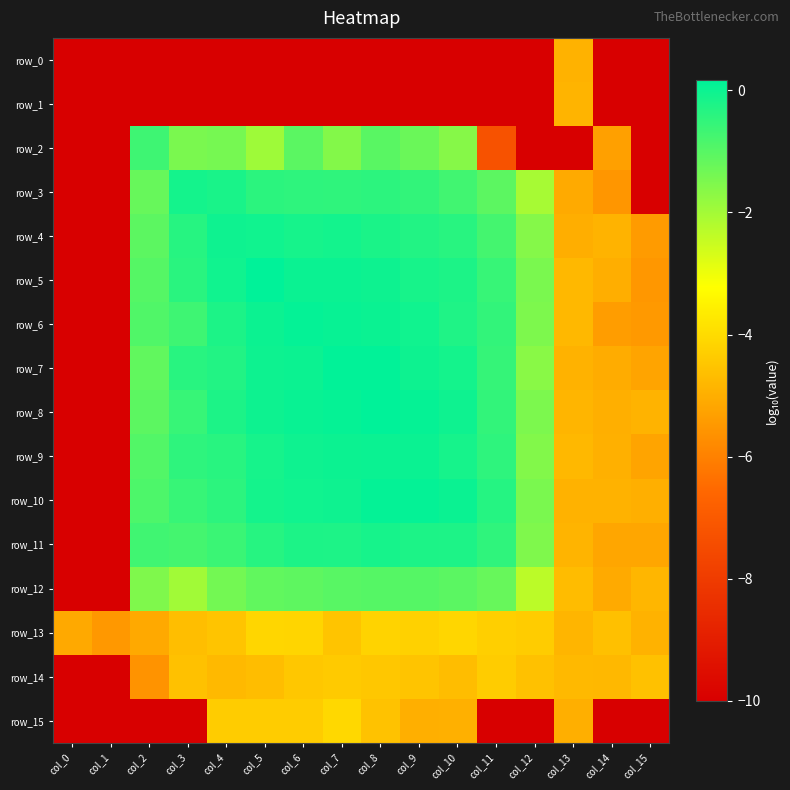

Reading left to right, list all the values displayed in this chart.

row_0: -10.0	-10.0	-10.0	-10.0	-10.0	-10.0	-10.0	-10.0	-10.0	-10.0	-10.0	-10.0	-10.0	-4.9	-10.0	-10.0
row_1: -10.0	-10.0	-10.0	-10.0	-10.0	-10.0	-10.0	-10.0	-10.0	-10.0	-10.0	-10.0	-10.0	-4.9	-10.0	-10.0
row_2: -10.0	-10.0	-0.7	-1.5	-1.4	-1.9	-1.0	-1.6	-1.0	-1.3	-1.6	-7.3	-10.0	-10.0	-5.3	-10.0
row_3: -10.0	-10.0	-1.2	-0.1	-0.2	-0.4	-0.5	-0.5	-0.4	-0.5	-0.7	-1.1	-2.1	-5.1	-5.5	-10.0
row_4: -10.0	-10.0	-1.1	-0.3	-0.0	-0.0	-0.1	-0.1	-0.2	-0.3	-0.4	-0.7	-1.6	-5.0	-4.9	-5.4
row_5: -10.0	-10.0	-1.0	-0.4	-0.1	0.2	0.0	0.0	-0.0	-0.2	-0.2	-0.6	-1.5	-4.8	-5.0	-5.5
row_6: -10.0	-10.0	-0.9	-0.7	-0.2	-0.0	0.1	0.1	0.0	-0.1	-0.3	-0.5	-1.5	-4.8	-5.4	-5.5
row_7: -10.0	-10.0	-1.1	-0.4	-0.3	-0.0	0.0	0.1	0.1	-0.0	-0.1	-0.6	-1.7	-4.9	-5.0	-5.2
row_8: -10.0	-10.0	-1.1	-0.6	-0.2	-0.0	0.0	0.1	0.2	0.1	-0.0	-0.5	-1.5	-4.8	-5.0	-4.9
row_9: -10.0	-10.0	-0.9	-0.5	-0.4	-0.1	-0.0	0.0	0.0	0.0	-0.1	-0.5	-1.6	-4.8	-5.0	-5.2
row_10: -10.0	-10.0	-0.9	-0.6	-0.4	-0.1	-0.0	-0.0	0.1	0.1	0.0	-0.3	-1.5	-4.9	-4.9	-5.0
row_11: -10.0	-10.0	-0.7	-0.8	-0.6	-0.4	-0.2	-0.2	-0.1	-0.2	-0.2	-0.5	-1.5	-4.9	-5.2	-5.2
row_12: -10.0	-10.0	-1.5	-2.0	-1.4	-1.1	-1.1	-1.0	-1.0	-1.0	-1.1	-1.2	-2.3	-4.7	-5.1	-4.8
row_13: -5.1	-5.5	-5.1	-4.6	-4.5	-4.1	-4.1	-4.5	-4.2	-4.2	-4.1	-4.3	-4.3	-4.8	-4.6	-4.9
row_14: -10.0	-10.0	-5.6	-4.6	-4.8	-4.7	-4.4	-4.4	-4.4	-4.5	-4.7	-4.3	-4.6	-4.8	-4.8	-4.6
row_15: -10.0	-10.0	-10.0	-10.0	-4.3	-4.3	-4.3	-4.1	-4.6	-5.0	-5.0	-10.0	-10.0	-5.0	-10.0	-10.0